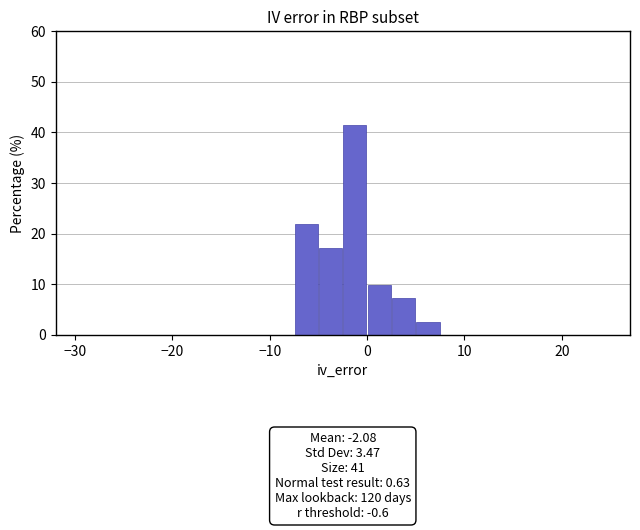

Read against the x-axis, roughly where is the centre of the tallest bar?

-1